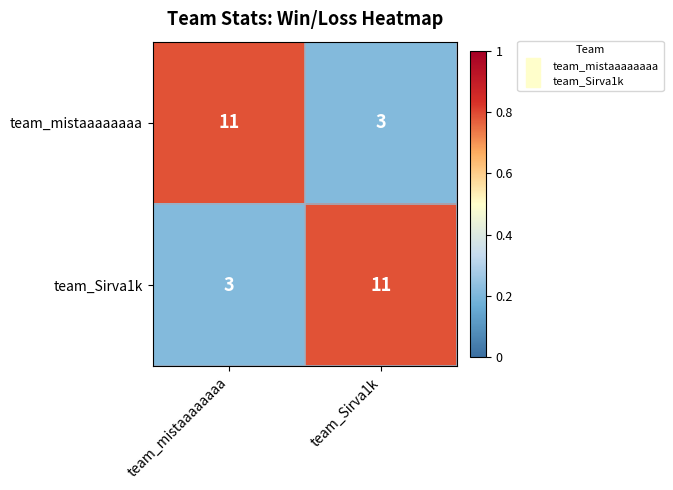

What is the sum of all team_Sirva1k values?

14